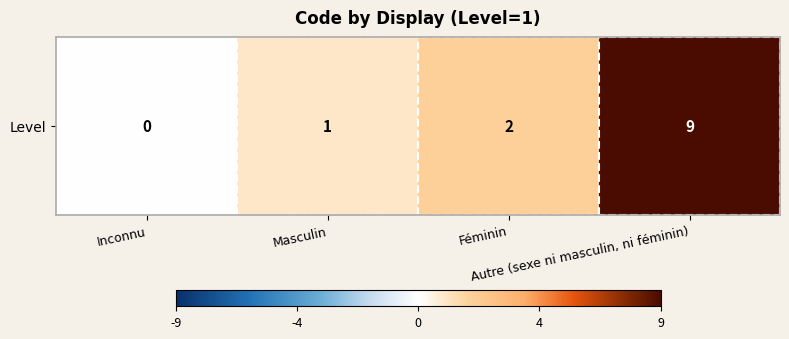

Between Masculin and Autre (sexe ni masculin, ni féminin), which is larger?

Autre (sexe ni masculin, ni féminin)